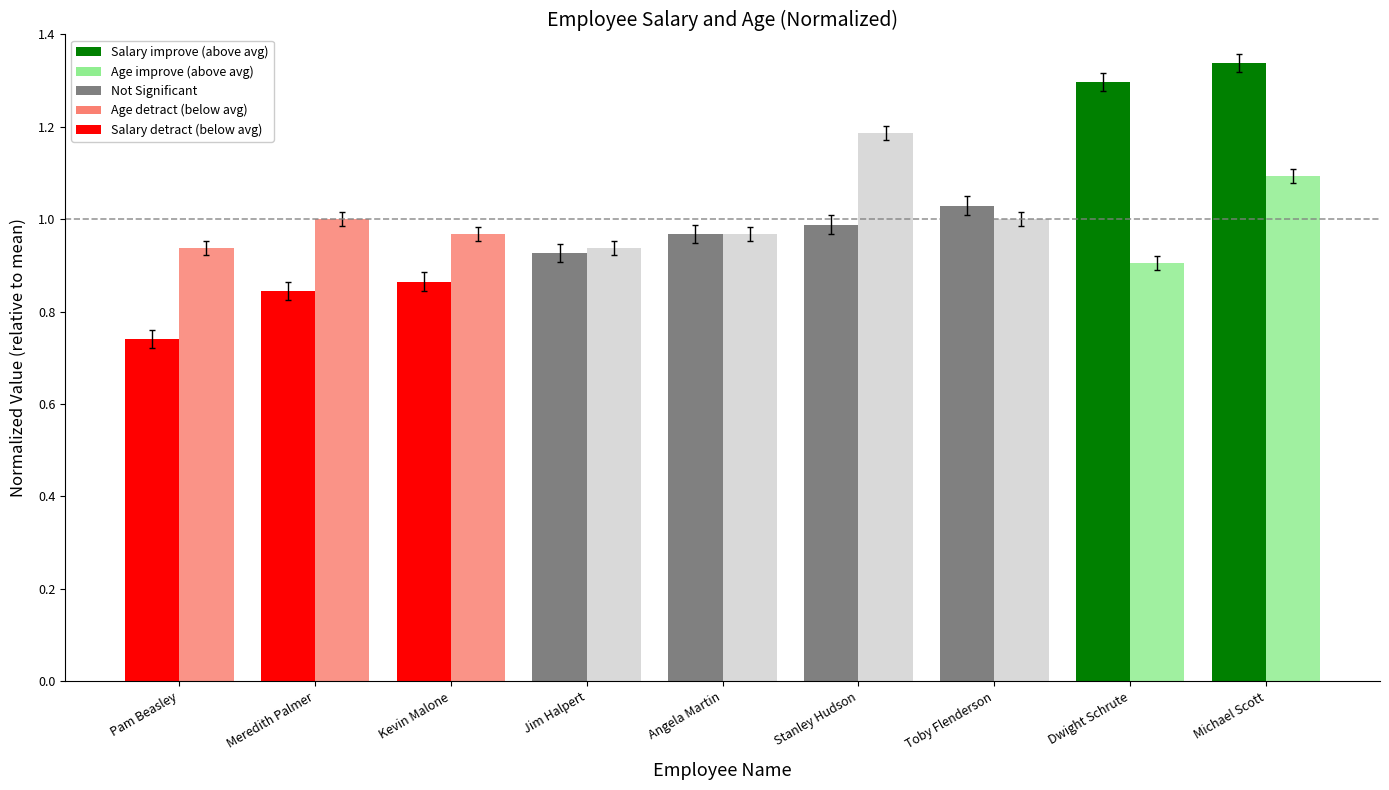

At which category is the sum across all series the highest?

Michael Scott